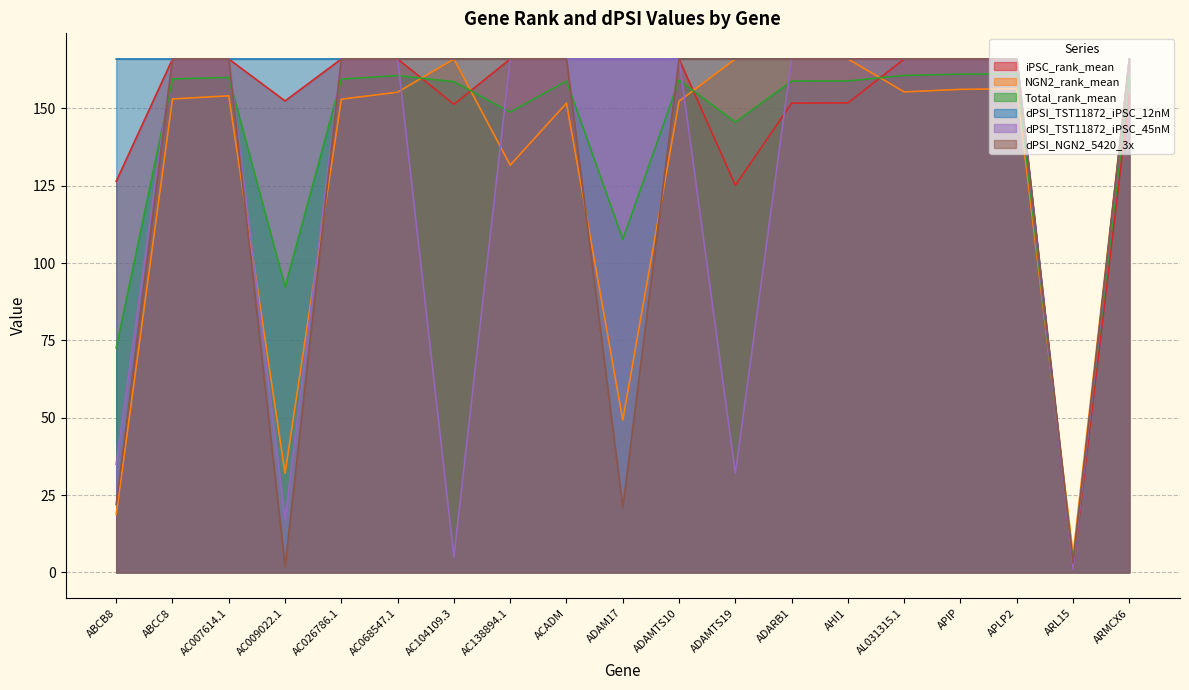

Is it true that dPSI_TST11872_iPSC_12nM equals 296.8 at AC104109.3?

False